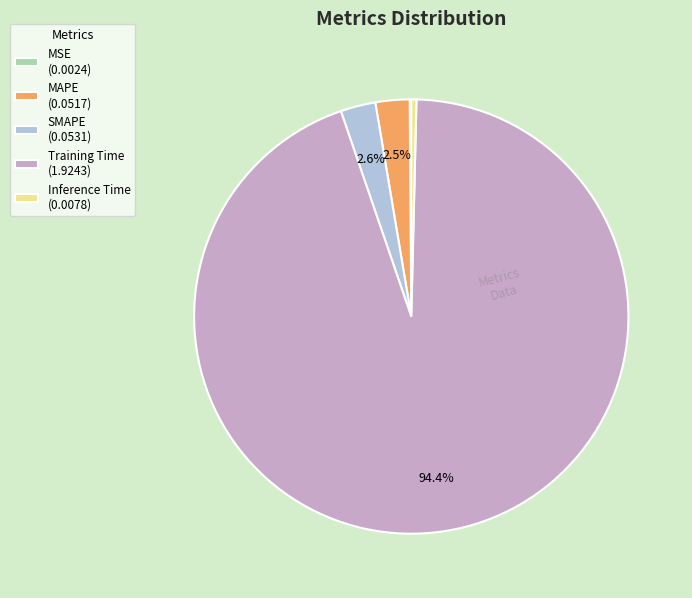

The Training Time slice represents 99% of the pie. True or false?

False